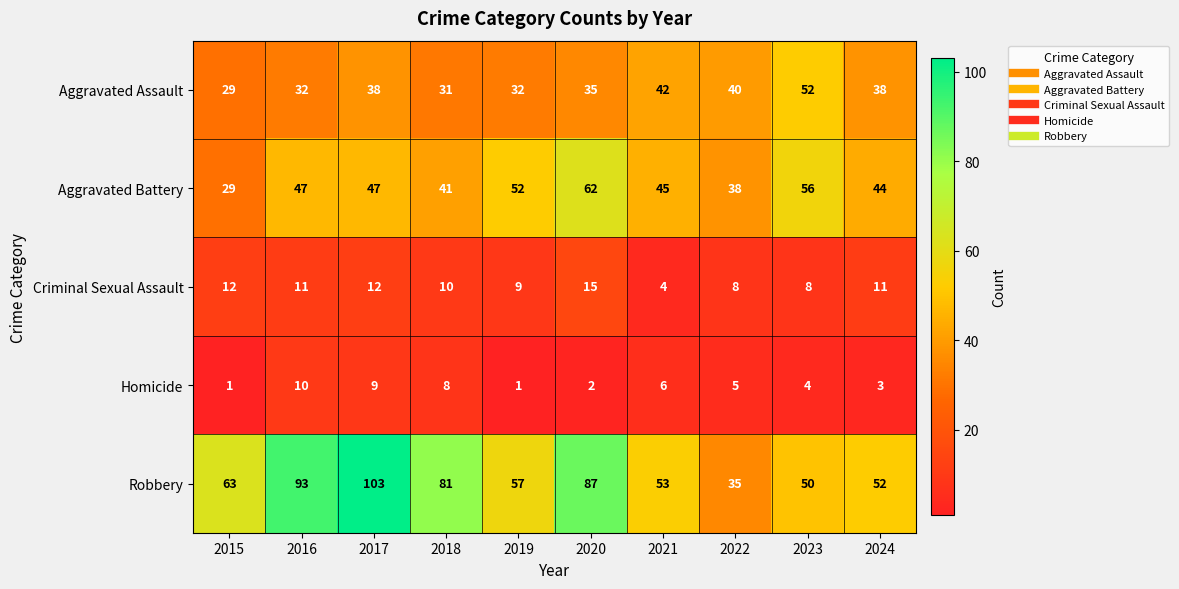

What is the sum of the Aggravated Battery values at 2016 and 2018?

88